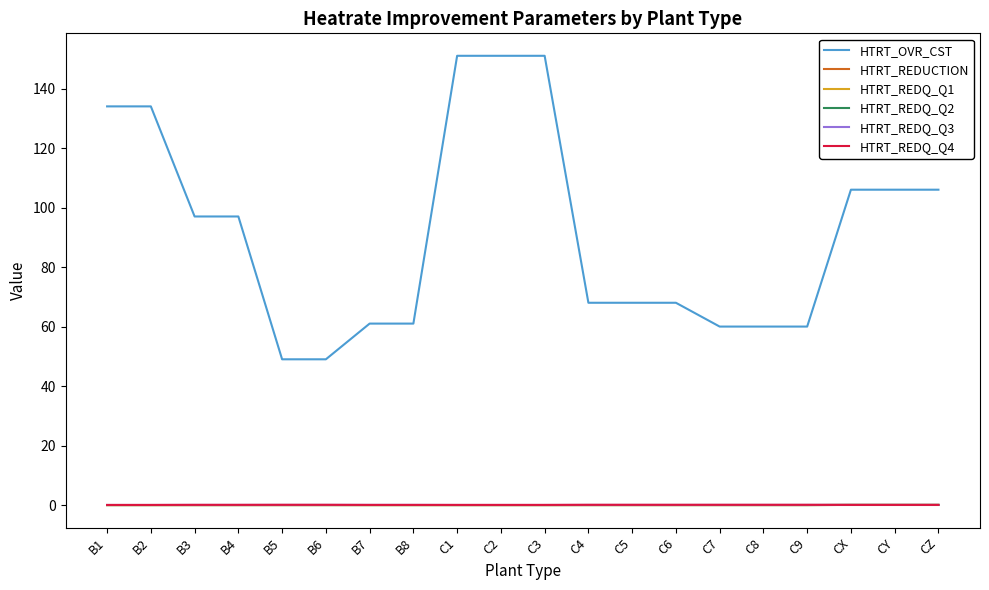

What are all the series names shown in the legend?

HTRT_OVR_CST, HTRT_REDUCTION, HTRT_REDQ_Q1, HTRT_REDQ_Q2, HTRT_REDQ_Q3, HTRT_REDQ_Q4